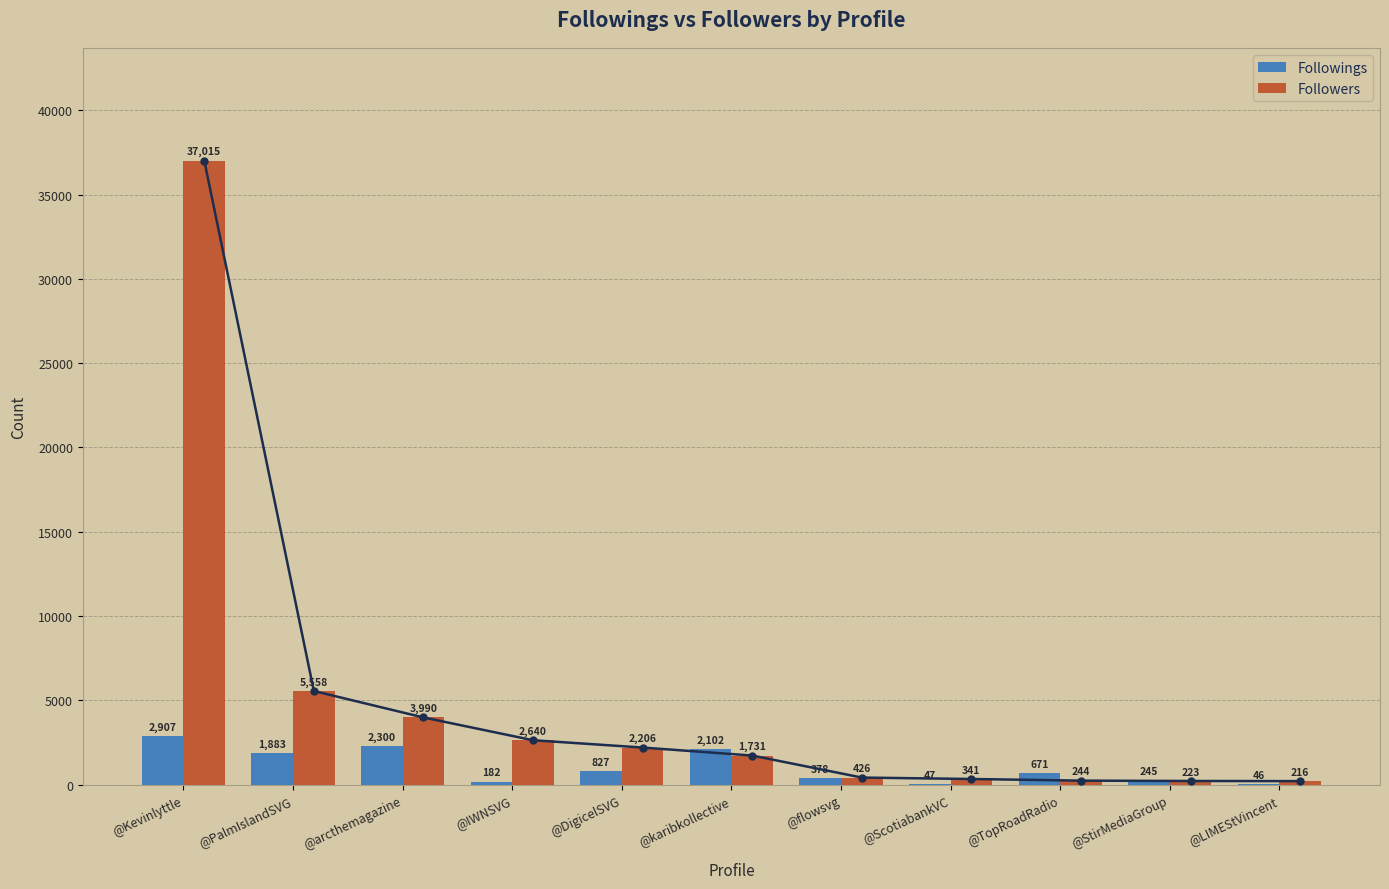

What is the difference between the maximum and minimum values in the Followers series?

36799